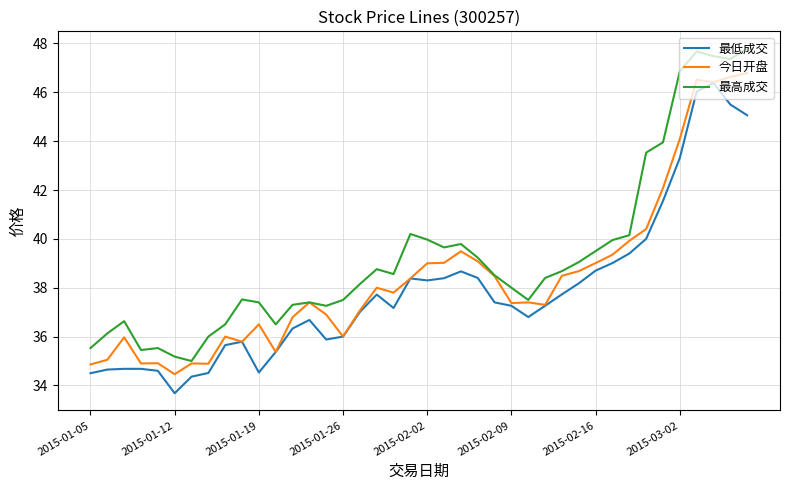

True or false: 最低成交 and 最高成交 cross at least once.

False